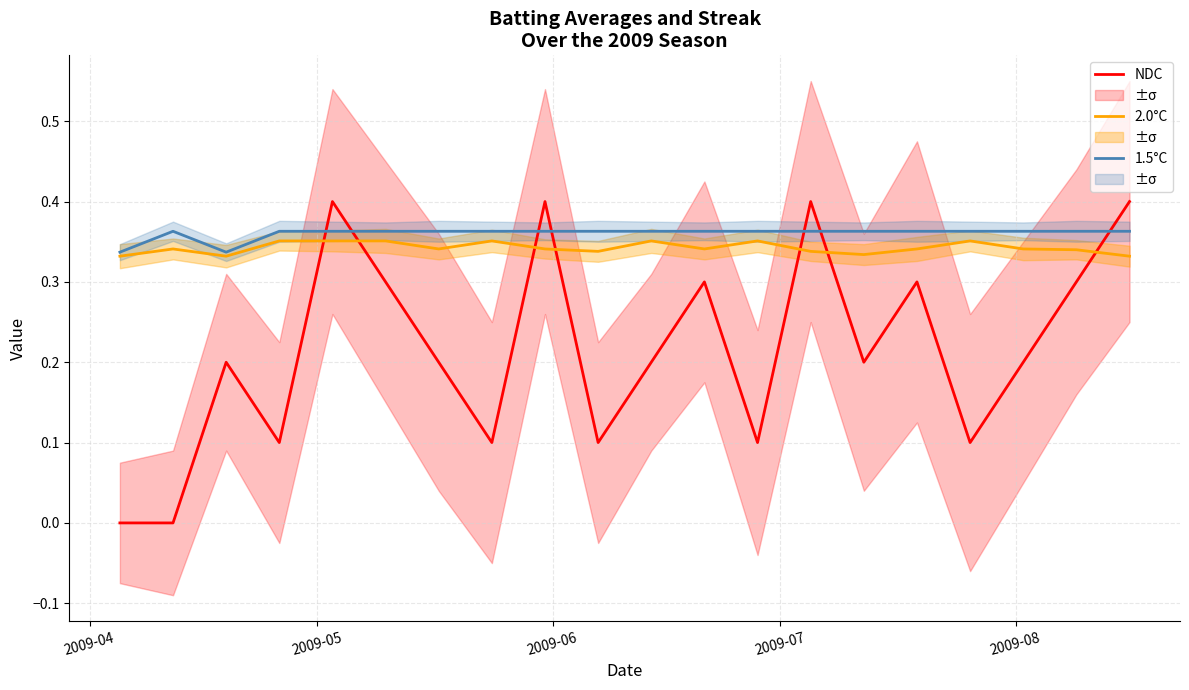

Which series ends up on top after the final intersection of NDC and 2.0°C?

NDC